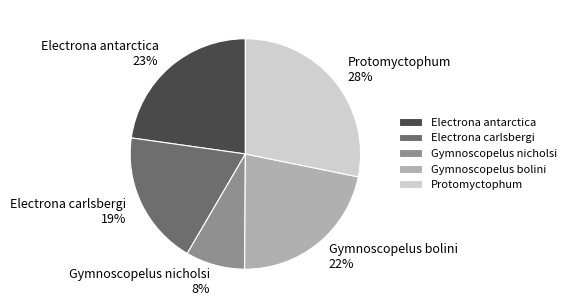

Does Electrona antarctica represent more than half of the total?

No